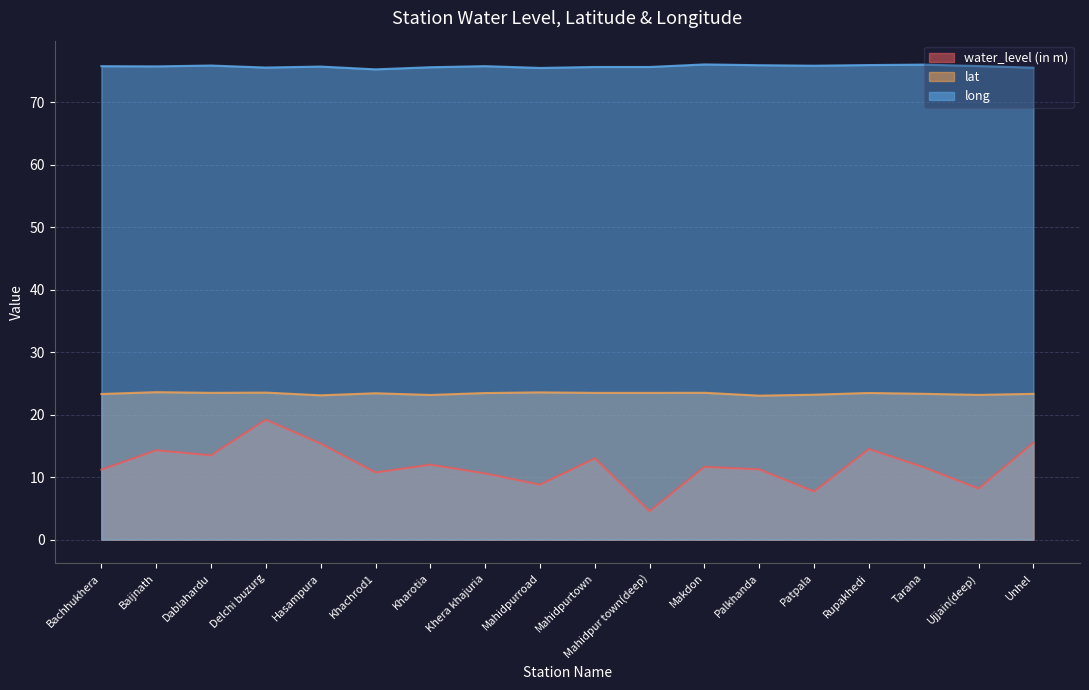

Which series has the largest range (max minus min)?

water_level (in m)